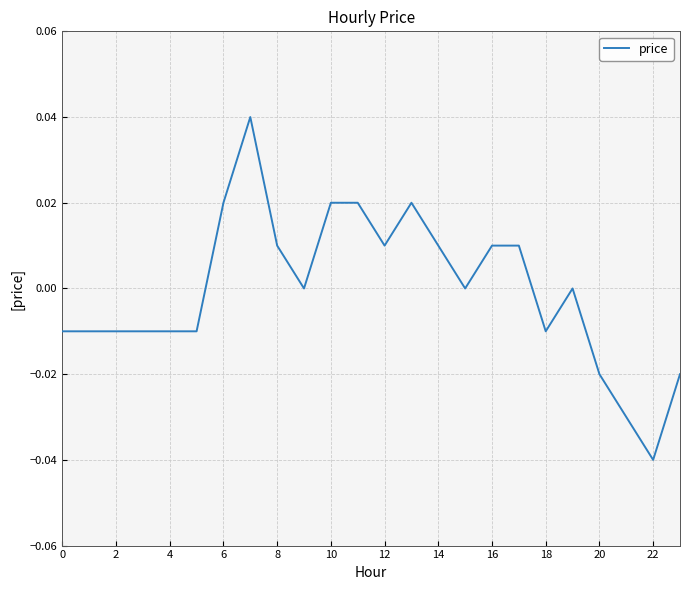

How many lines are shown in the chart?

1